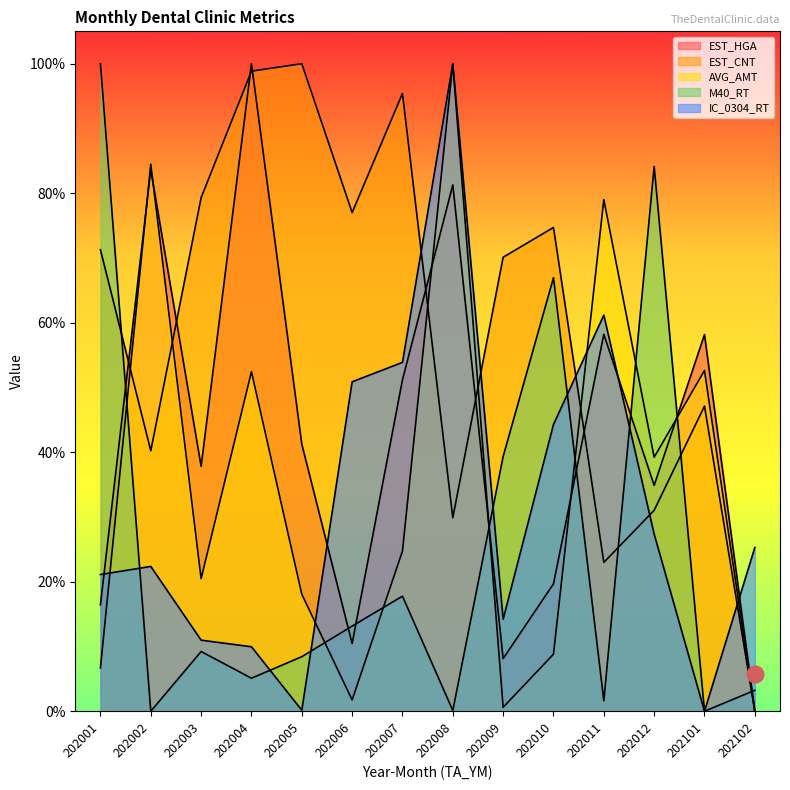

How many positive values does the EST_HGA series have?

13